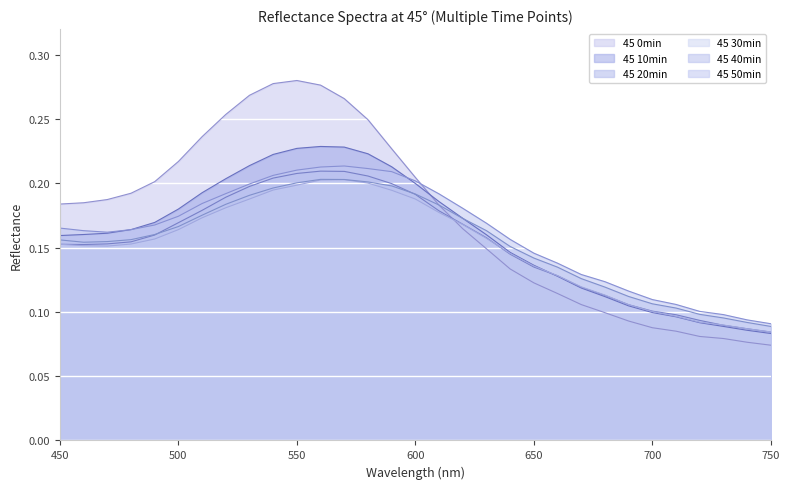

How many times do 45 40min and 45 10min cross each other?

1